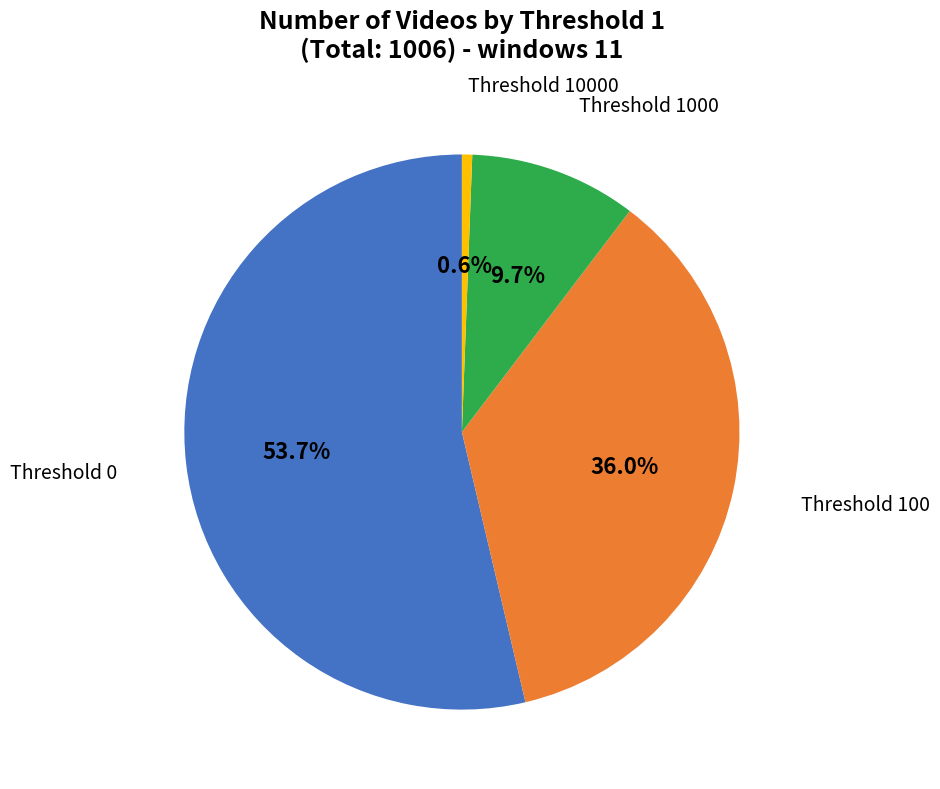

Does any single category account for the majority?

Yes